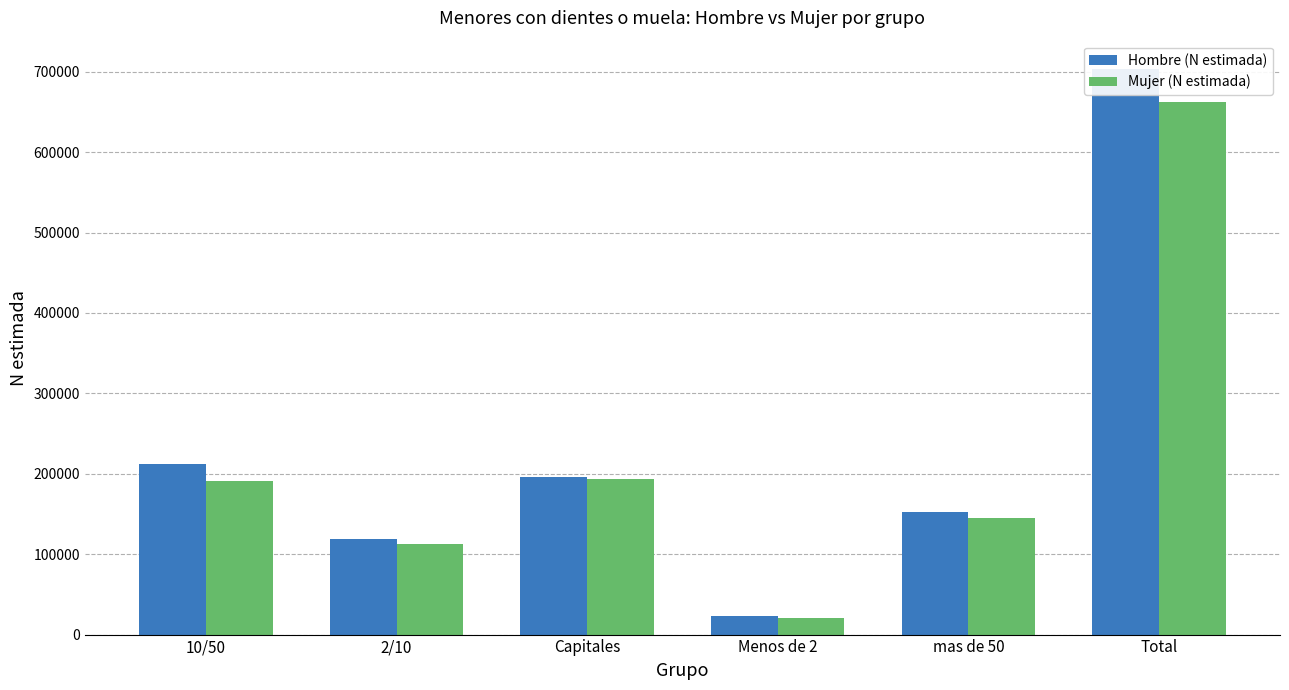

Rank the categories by Mujer (N estimada) value from highest to lowest.

Total, Capitales, 10/50, mas de 50, 2/10, Menos de 2